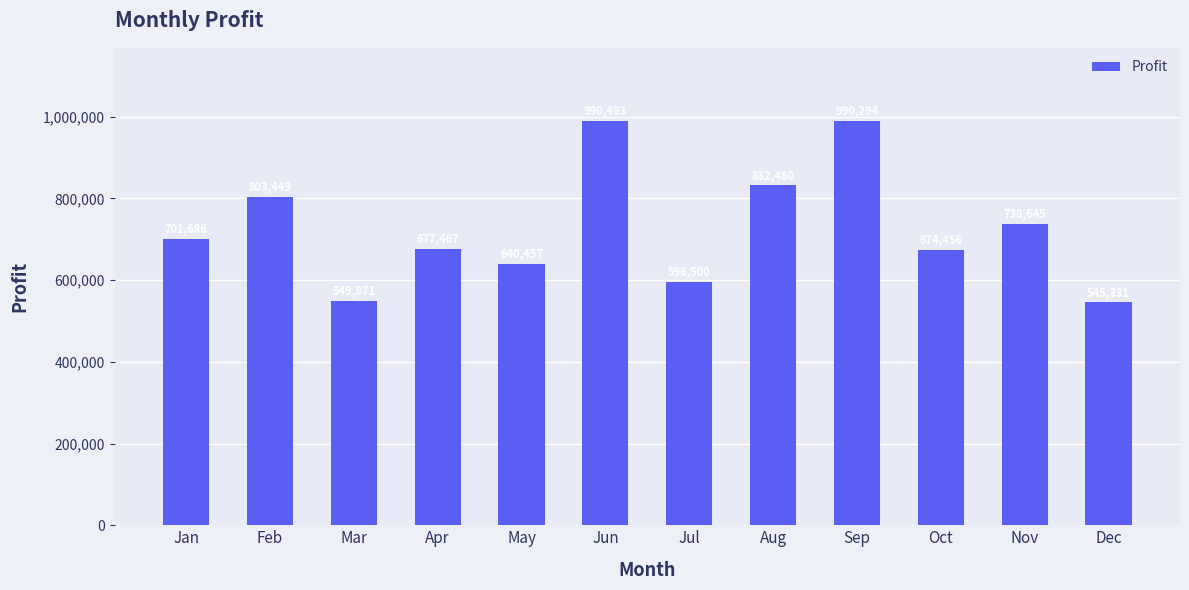

What is the difference between the second highest and second lowest values?

440423